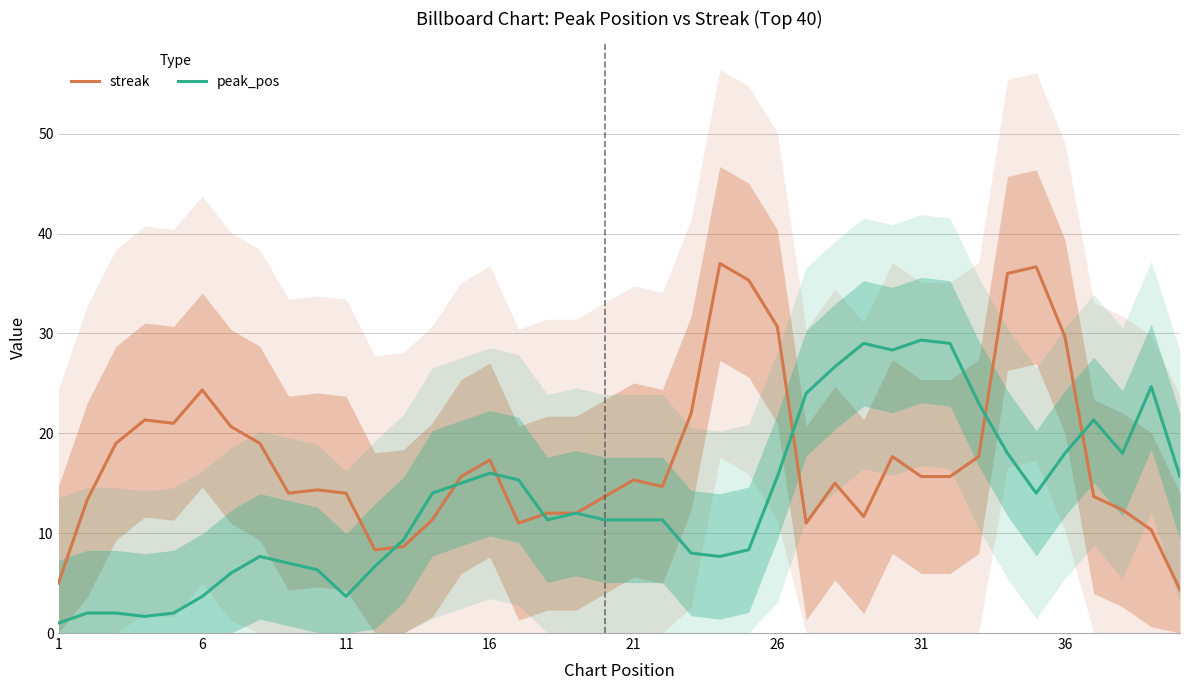

How many lines are shown in the chart?

2